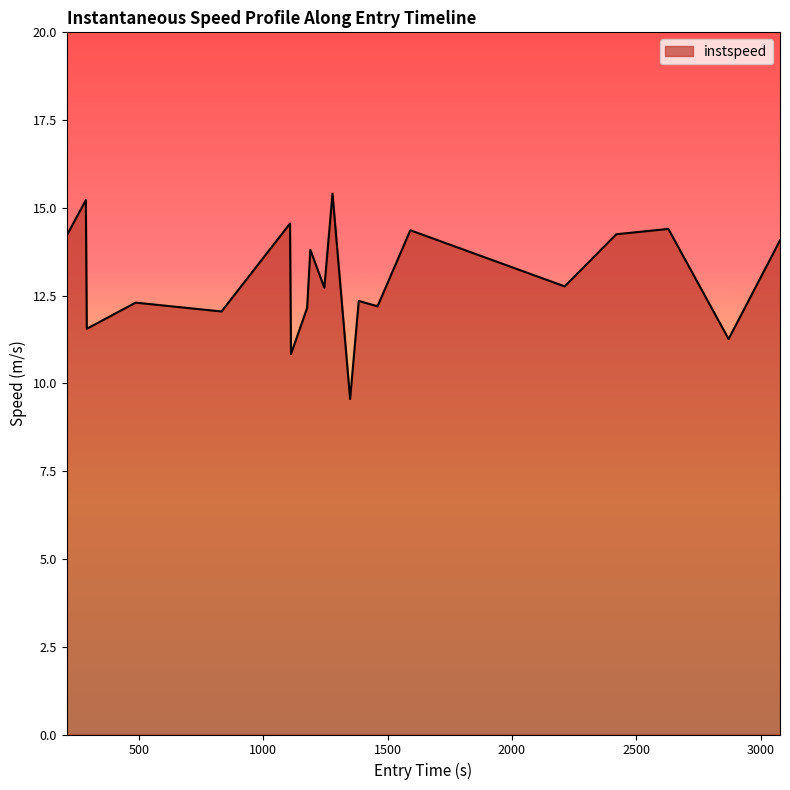

What is the minimum value shown in the chart?

9.6